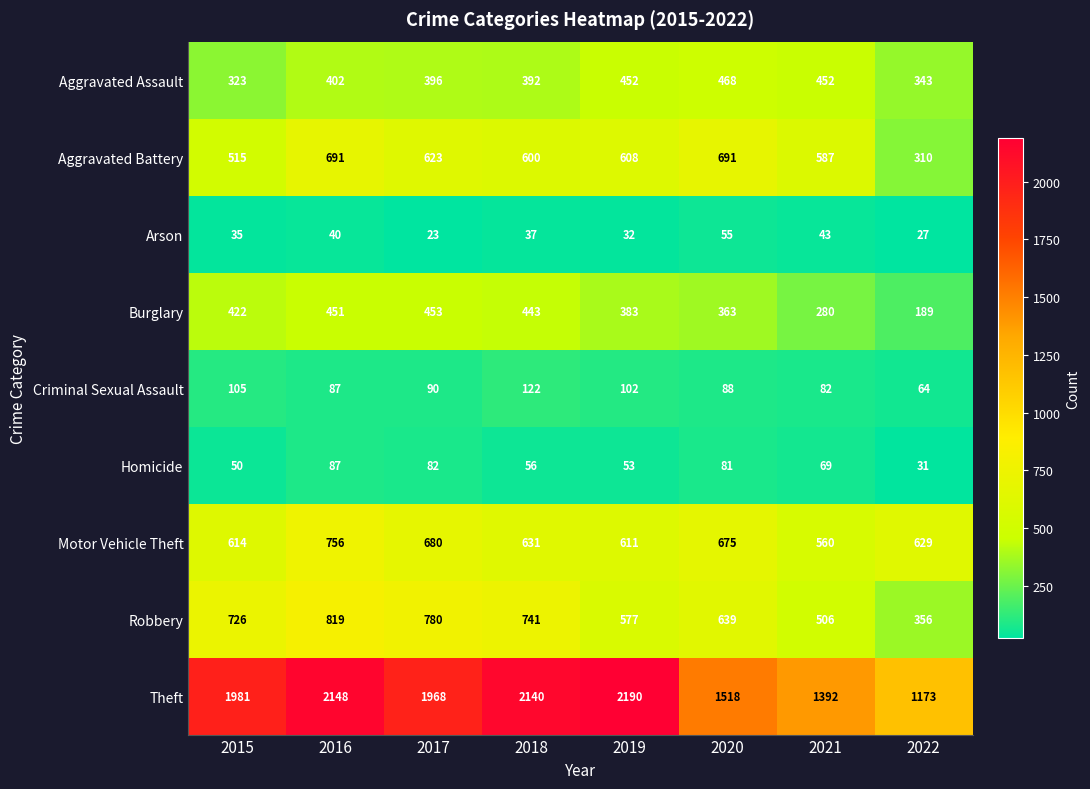

At 2019, list the series in order from smallest to largest.

Arson, Homicide, Criminal Sexual Assault, Burglary, Aggravated Assault, Robbery, Aggravated Battery, Motor Vehicle Theft, Theft